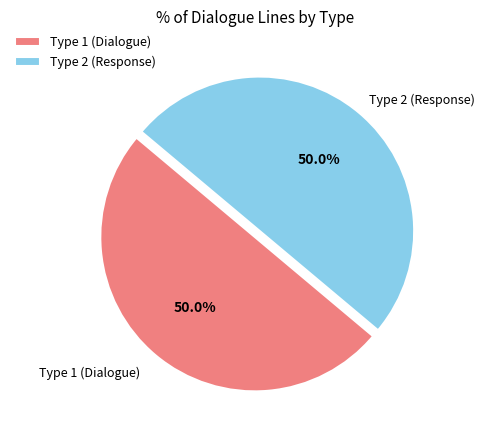

Approximately how many times larger is the value at Type 1 (Dialogue) compared to Type 2 (Response)?

1.0